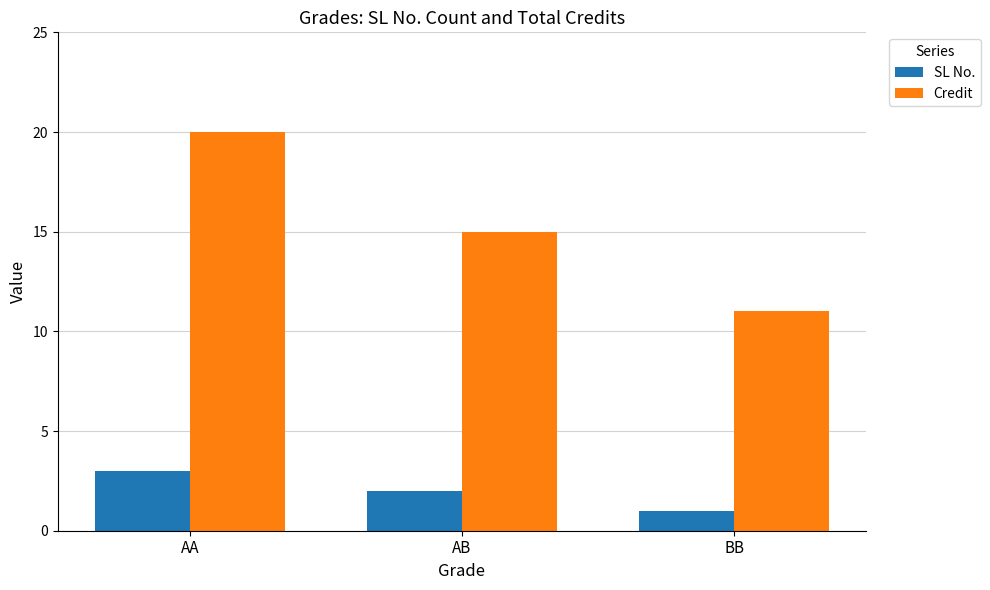

The value of SL No. at AB is 2. True or false?

True